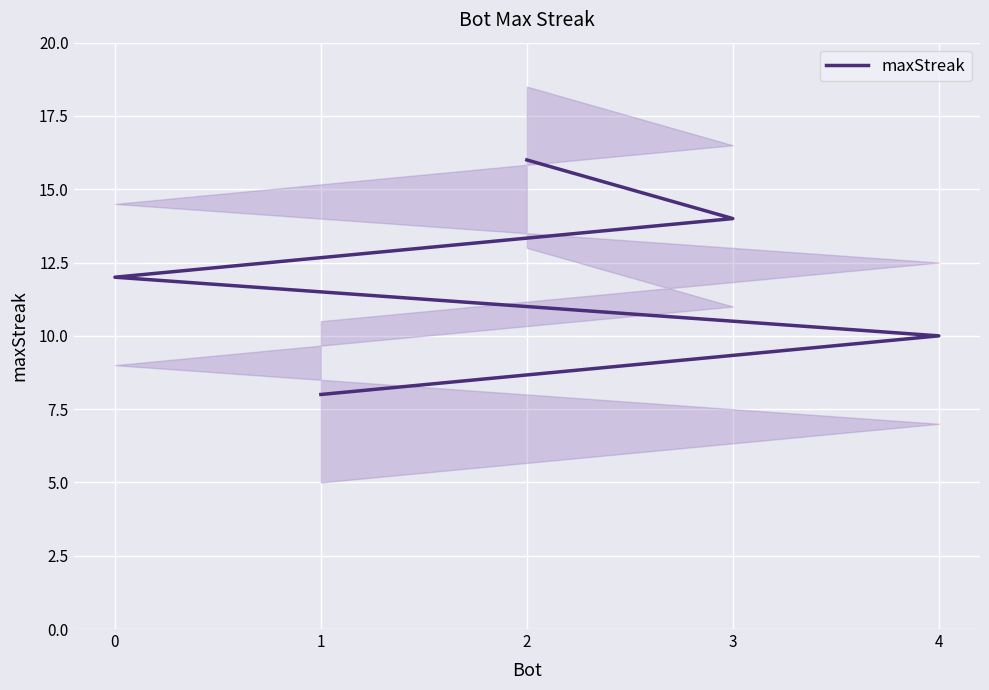

Is it true that the value at 1 is 11?

False